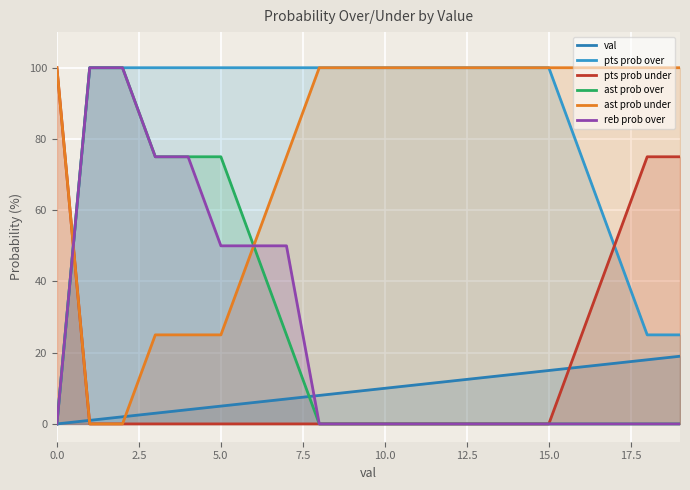

Between 7.5 and 14, which is larger?

14